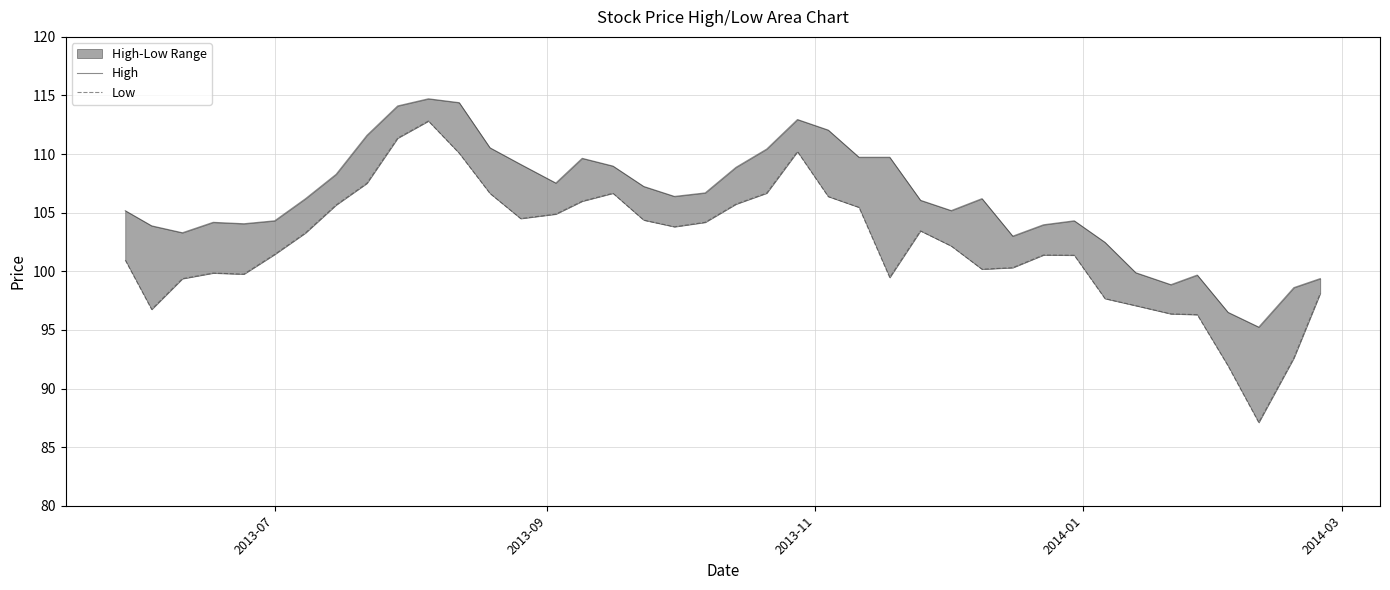

What is the average value of the Low series?

102.2